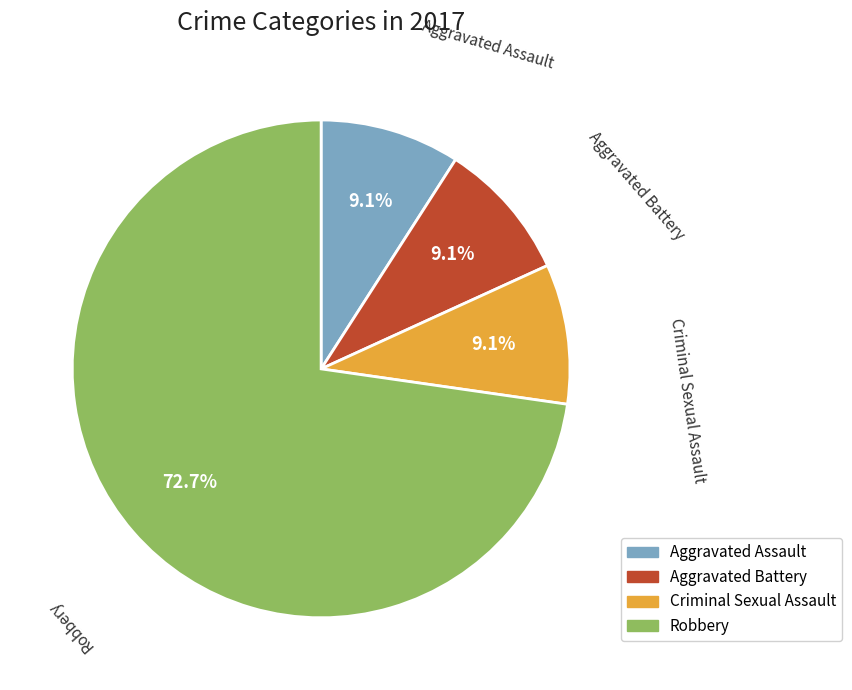

Combined, what portion of the pie is Robbery and Aggravated Assault?

81.8%